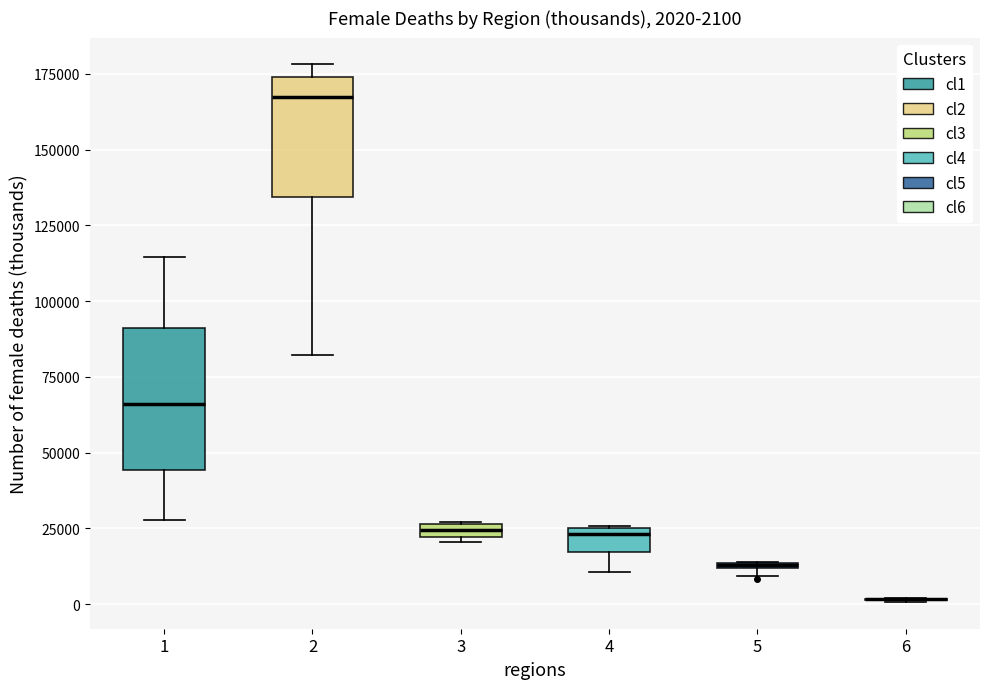

Which box is the tallest, from its lower edge to its upper edge?

1